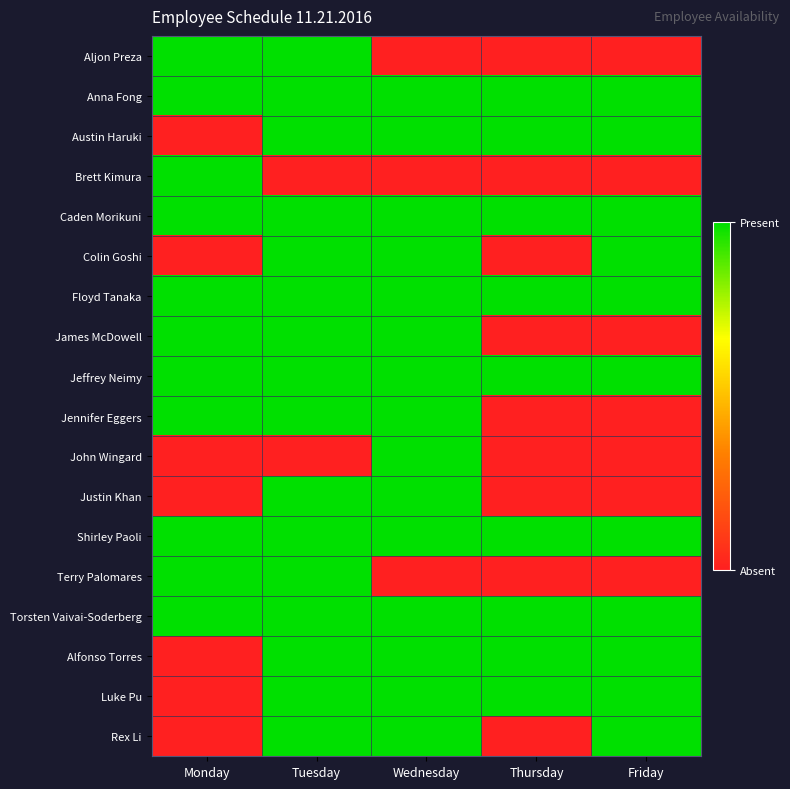

Which series changed the most between Monday and Thursday?

Aljon Preza